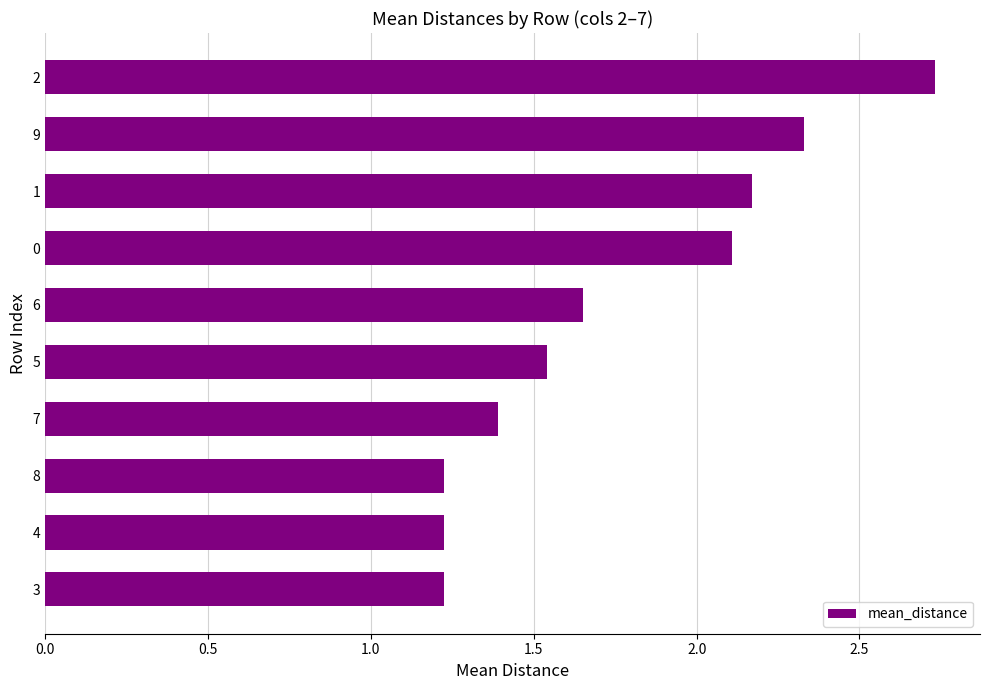

What is the change in value from 7 to 6?

+0.3